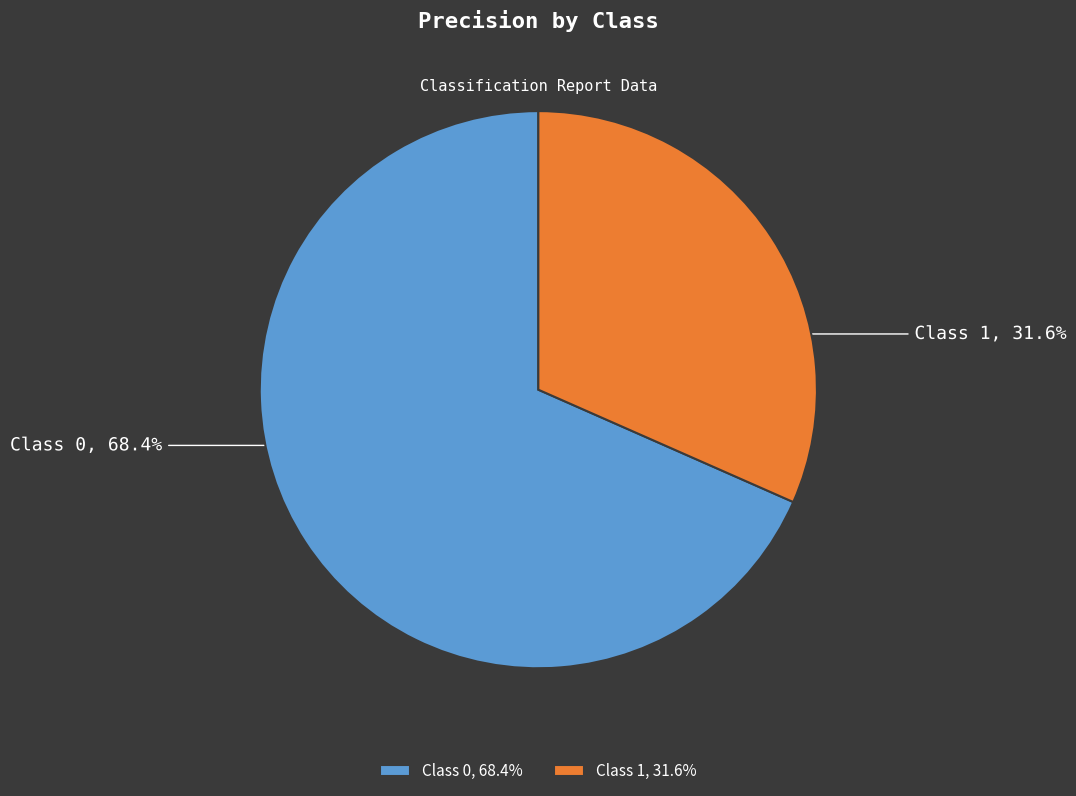

Is it true that Class 1 is 23% of the pie?

False